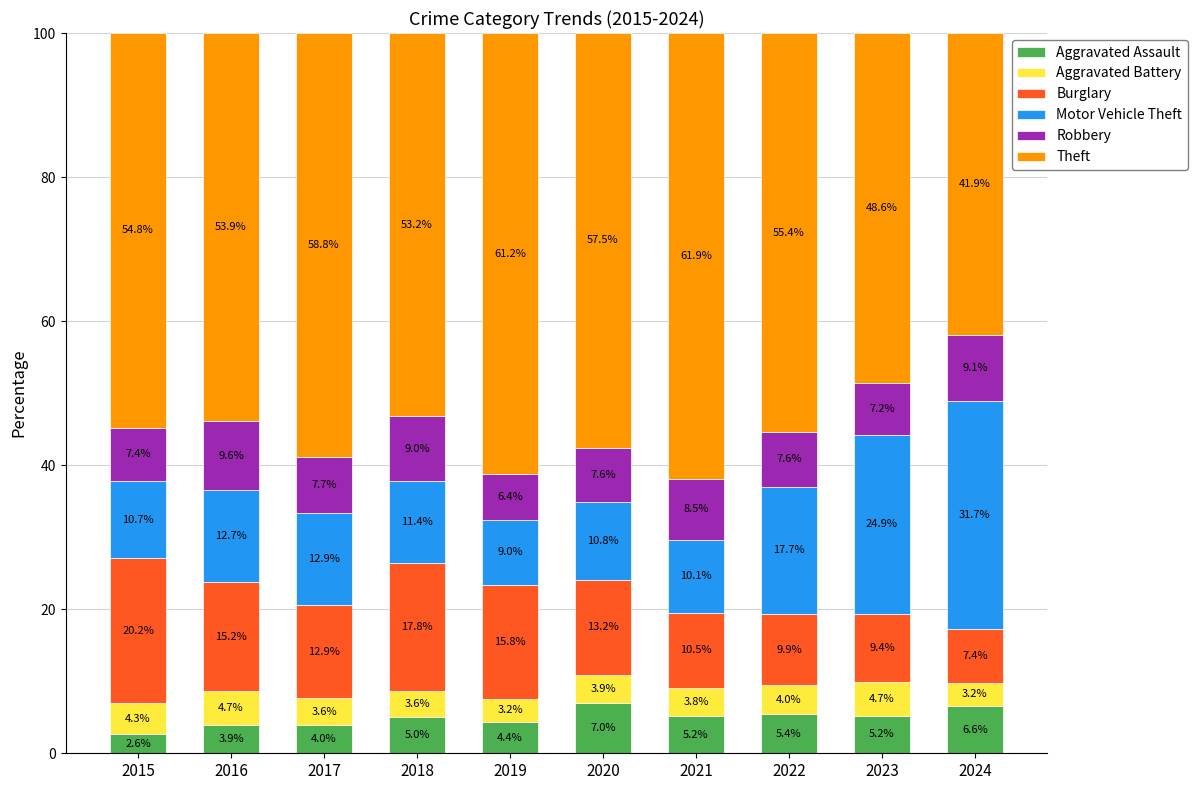

What is the total value across all series at 2023?

100.0